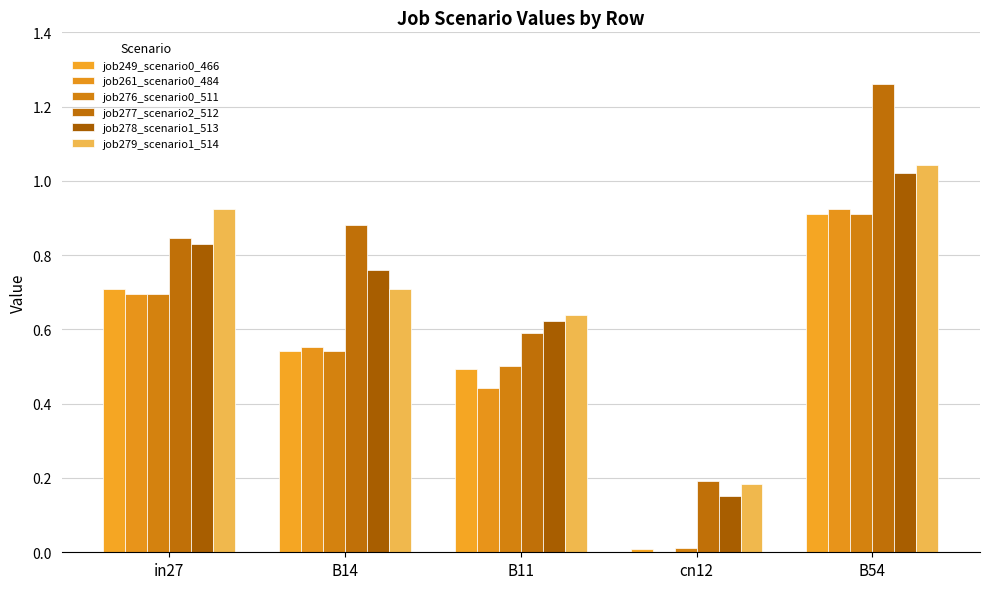

How many distinct data groups are displayed?

6